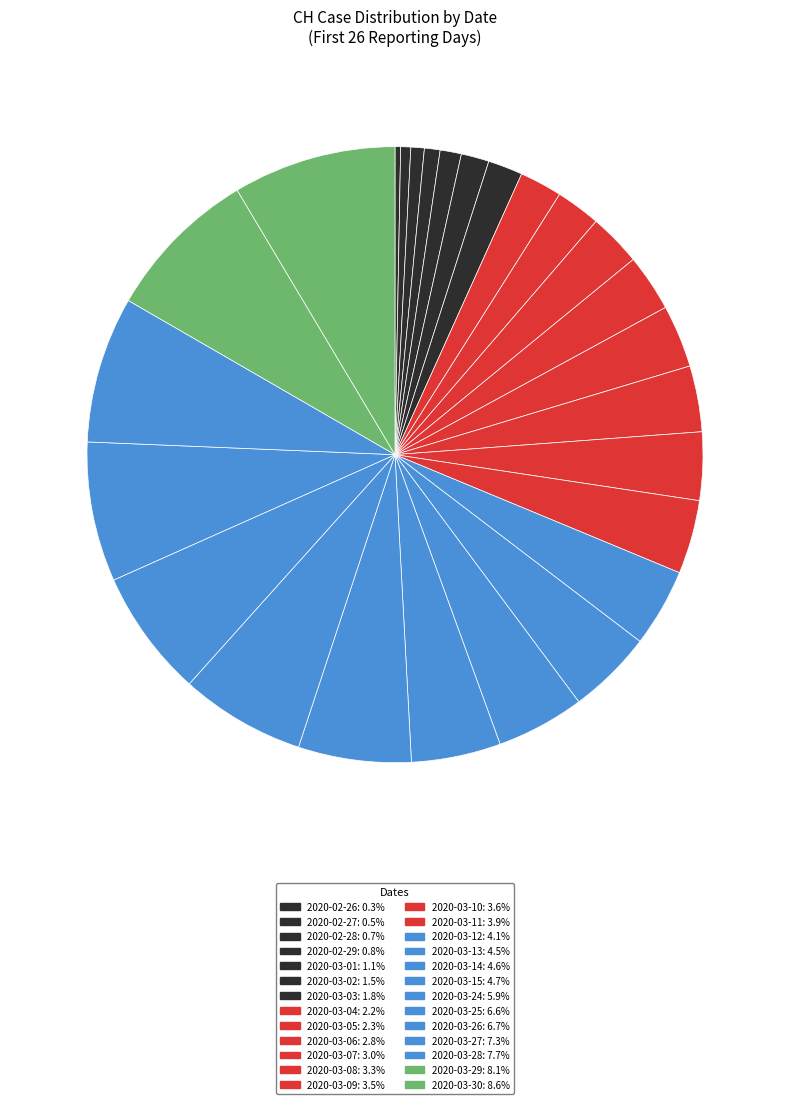

How many segments does this pie chart have?

26